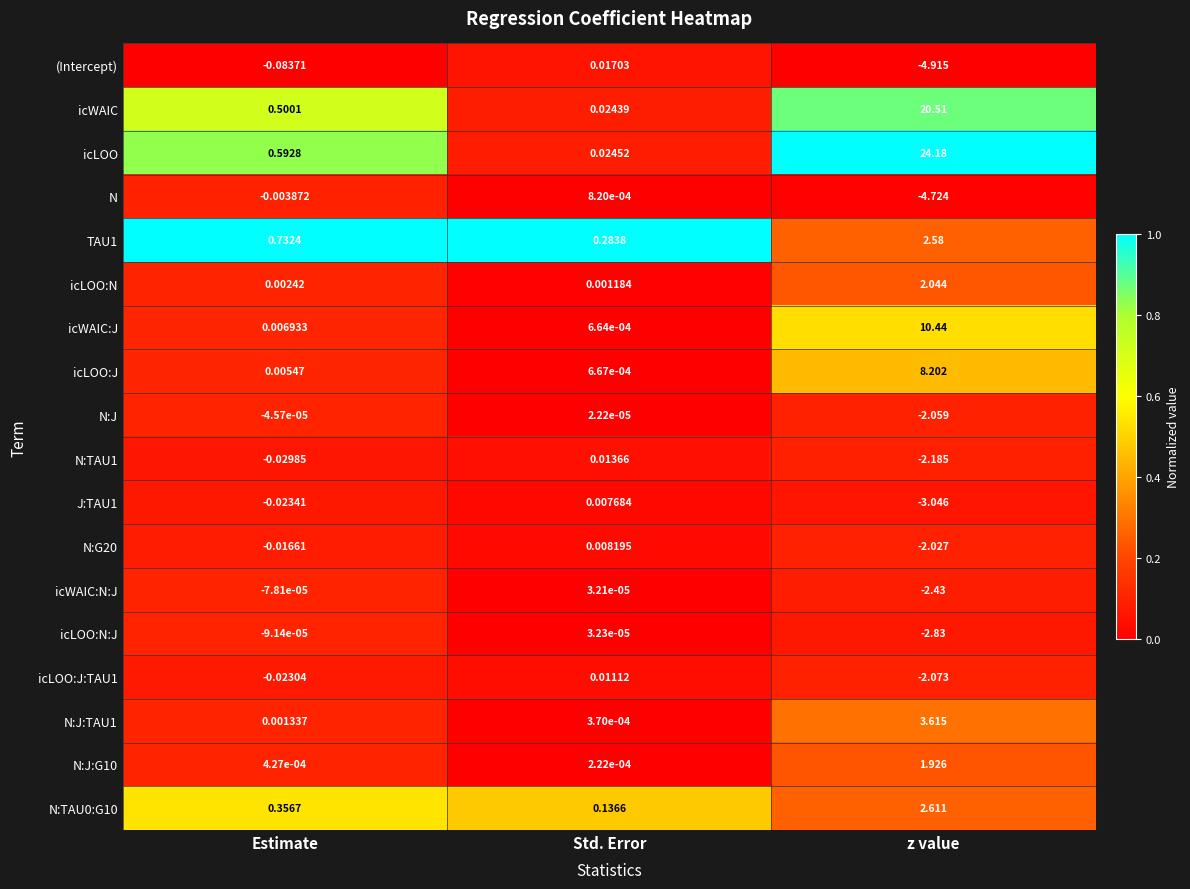

Rank the categories by N:J:TAU1 value from highest to lowest.

z value, Estimate, Std. Error